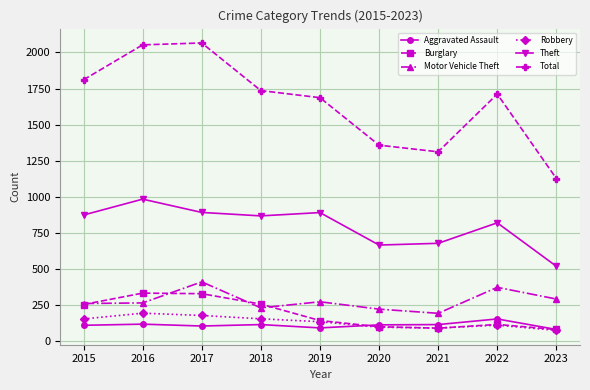

True or false: Robbery has more than 0 interior local peaks.

True